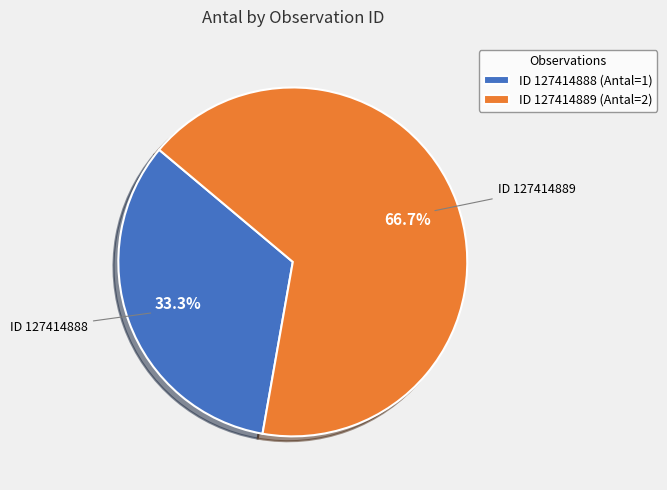

Does ID 127414889 (Antal=2) represent more than half of the total?

Yes